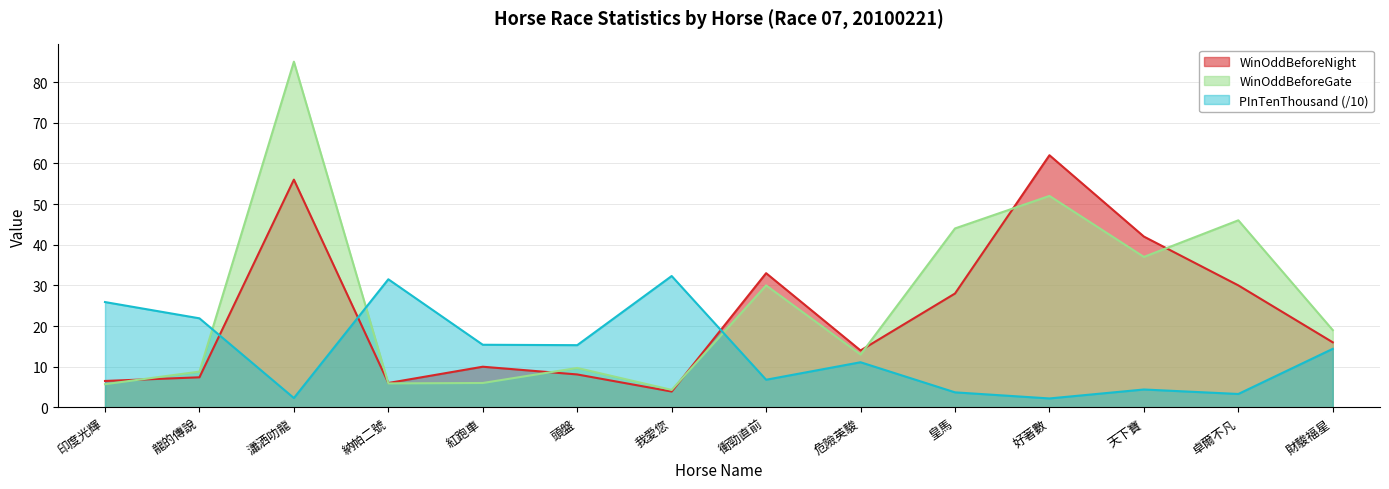

How many values in the PInTenThousand series exceed 14?

7